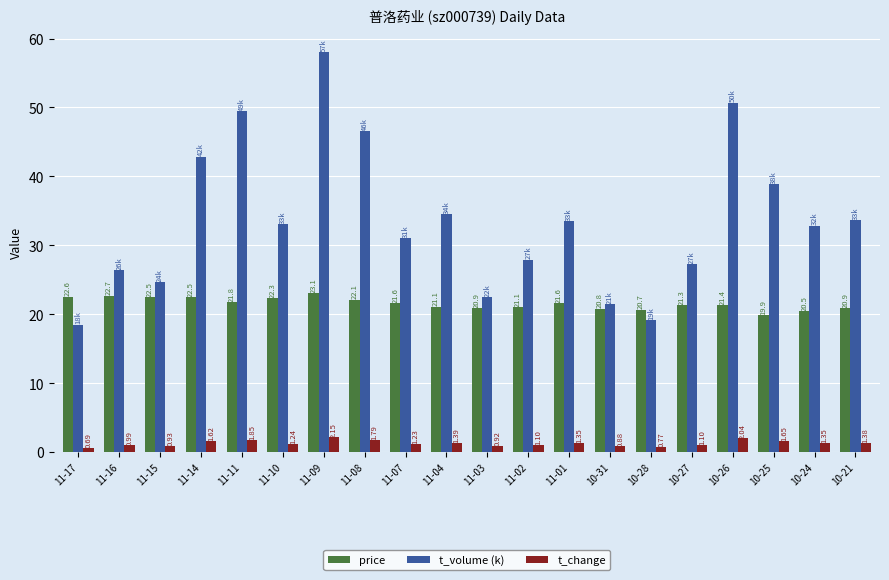

At which category does the chart reach its minimum across all series?

11-17